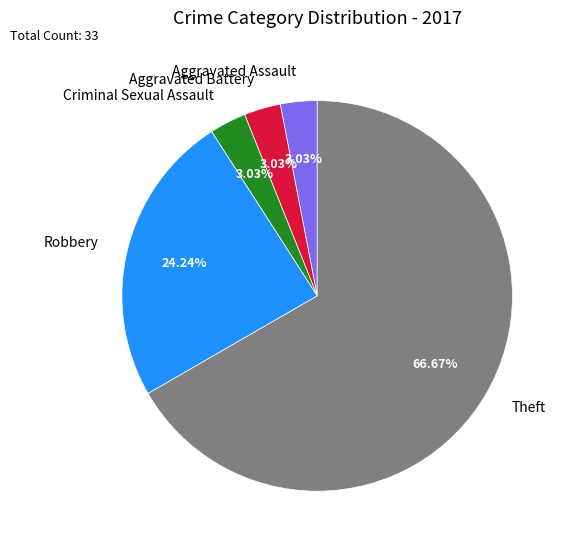

To the nearest percent, what portion does Theft represent?

67%